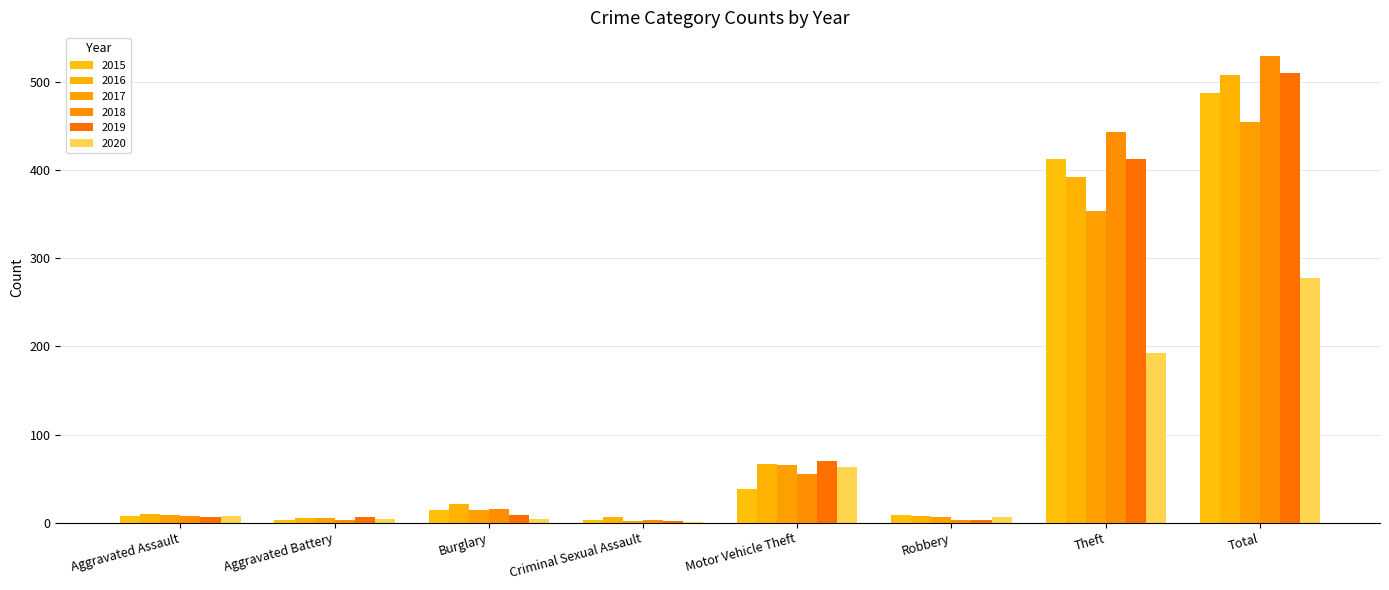

What position from the left is Aggravated Battery?

2